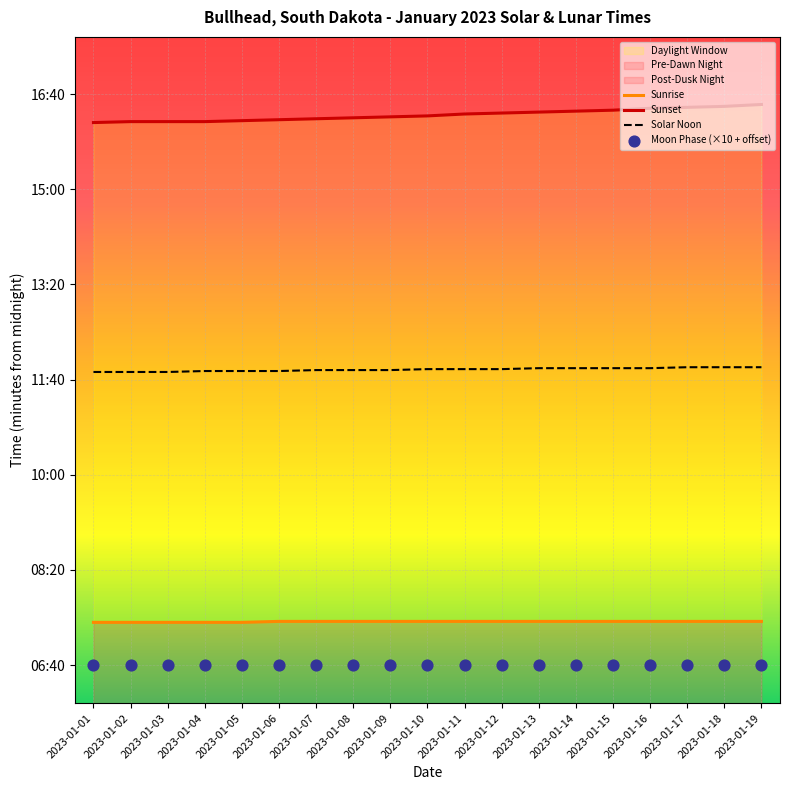

At how many categories does at least one series exceed 985?

3